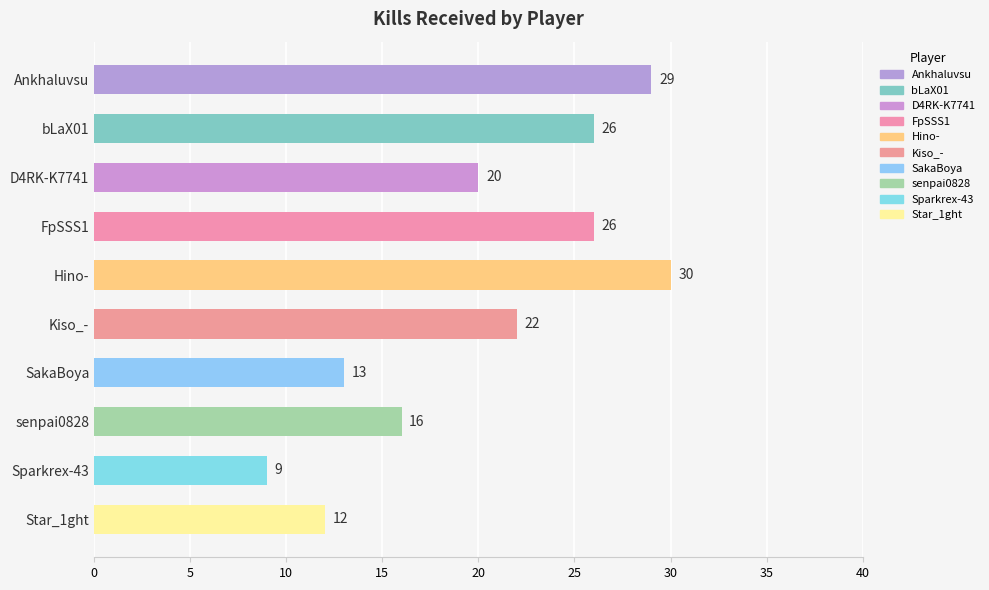

What is the difference between the values at Hino- and FpSSS1?

4